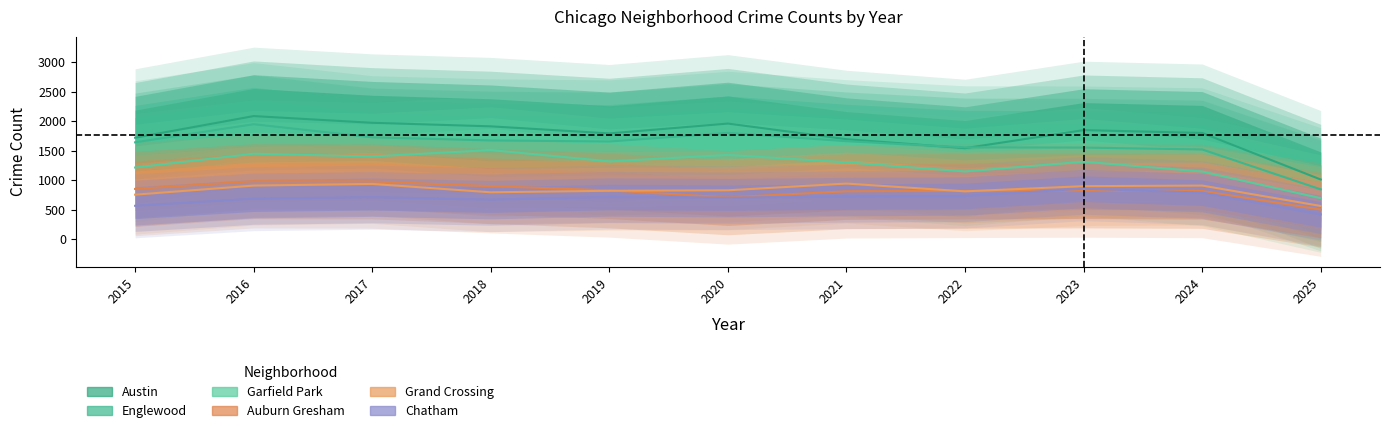

At which category is the sum across all series the highest?

2016